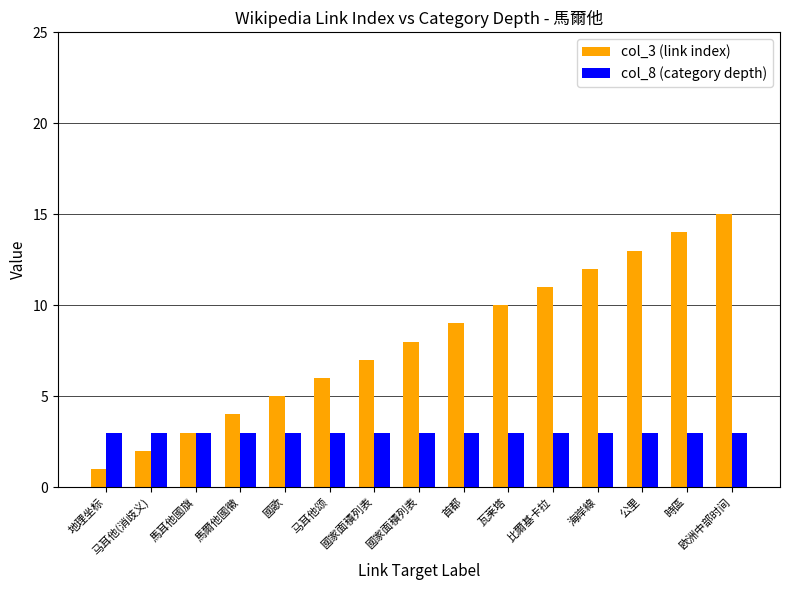

What is the approximate value of col_8 (category depth) at 首都?

3